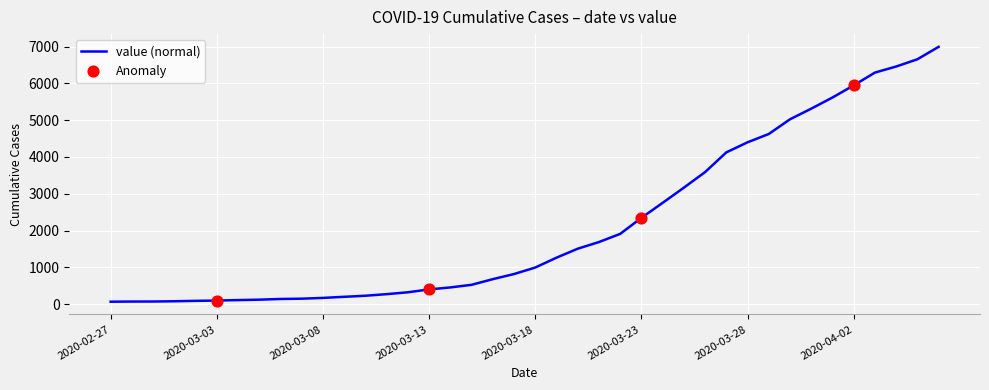

What is the maximum value shown in the chart?

6995